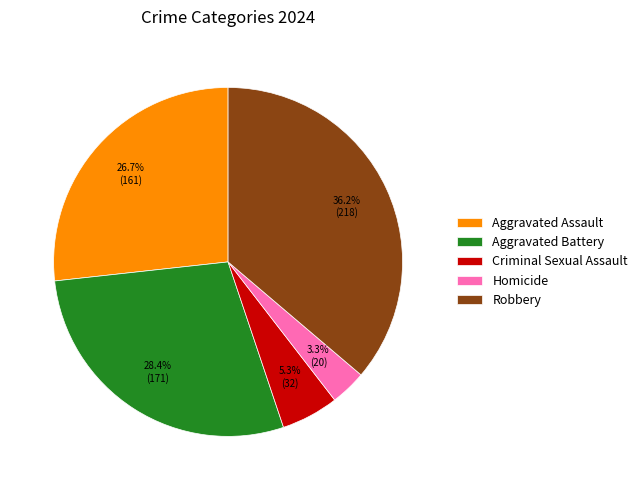

Count the number of slices in the pie.

5